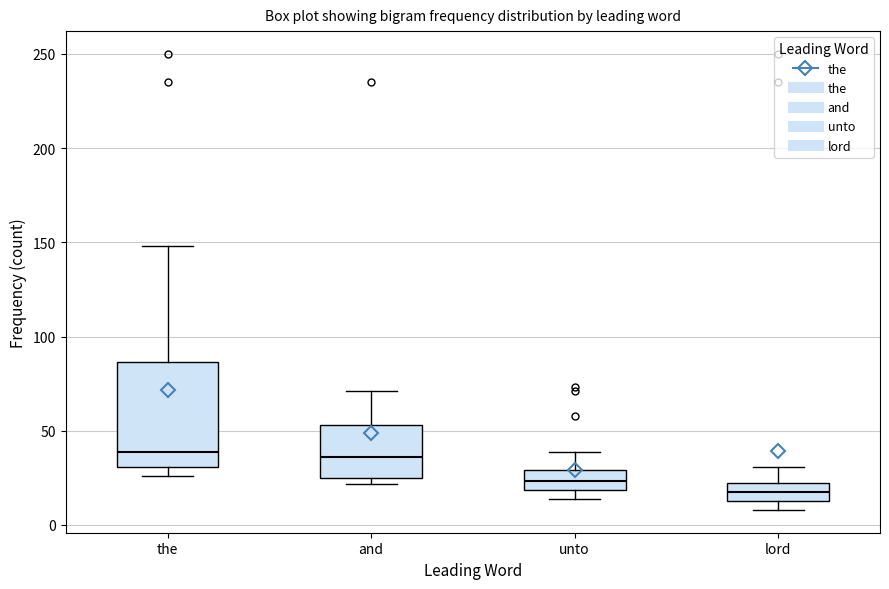

Which box is the tallest, from its lower edge to its upper edge?

the